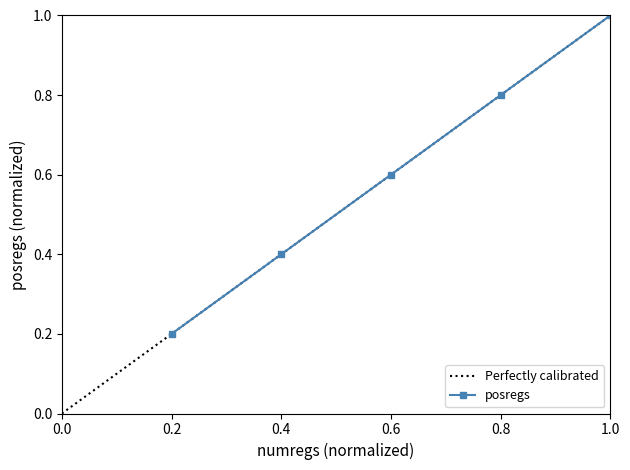

What is the value of the 3rd point from the left?

0.6